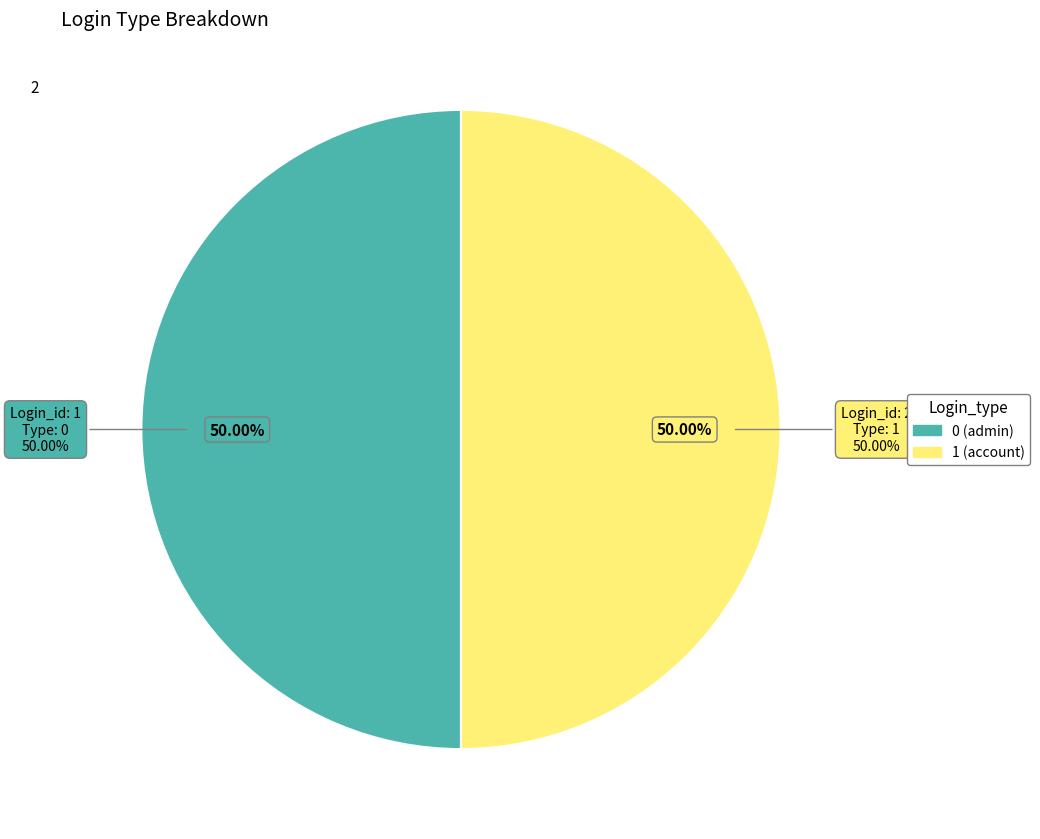

What is the smallest slice in the pie chart?

1